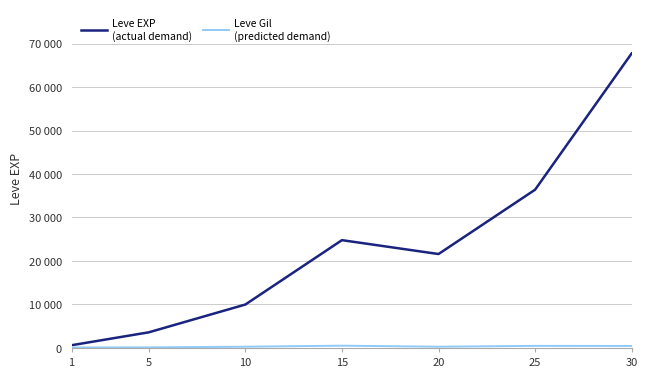

Does the chart have visible grid lines?

Yes